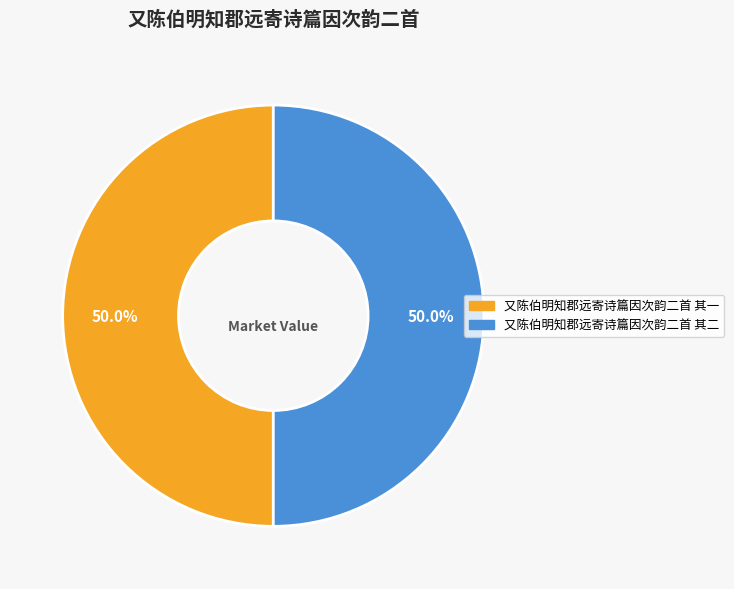

What is the ratio of the value at 又陈伯明知郡远寄诗篇因次韵二首 其二 to the value at 又陈伯明知郡远寄诗篇因次韵二首 其一?

1.0